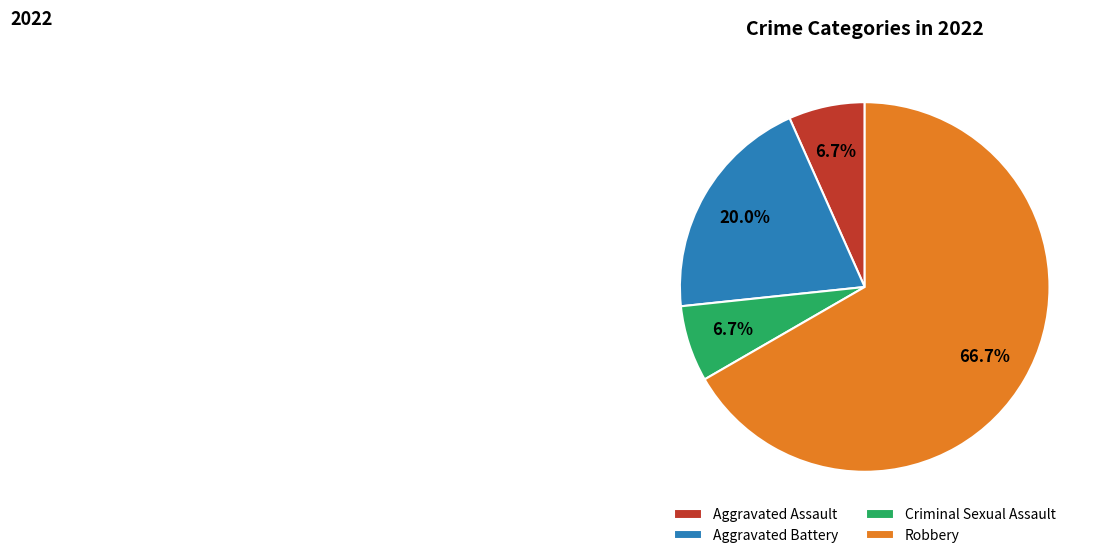

Between Aggravated Battery and Robbery, which is larger?

Robbery